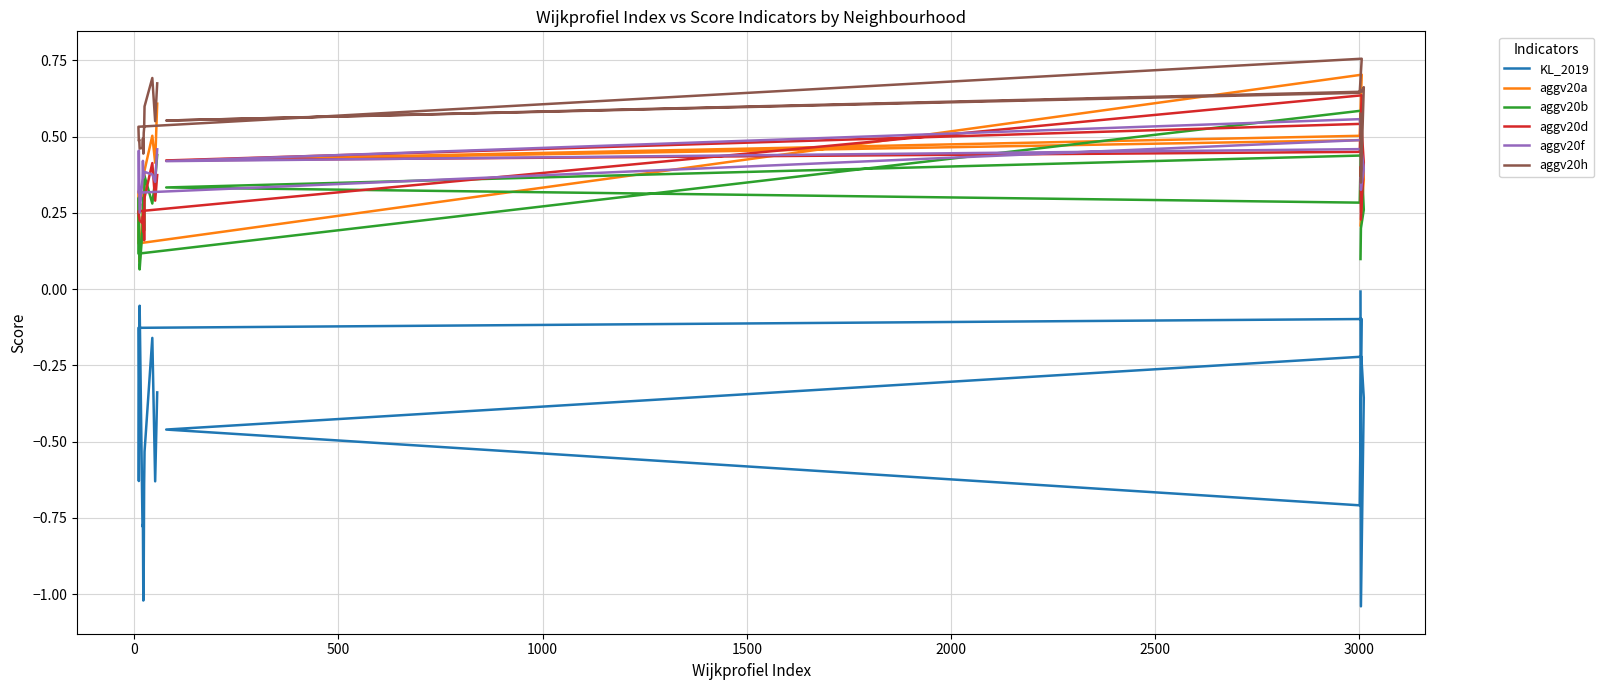

What is the value of the aggv20d point at the 15th from the left?

0.3